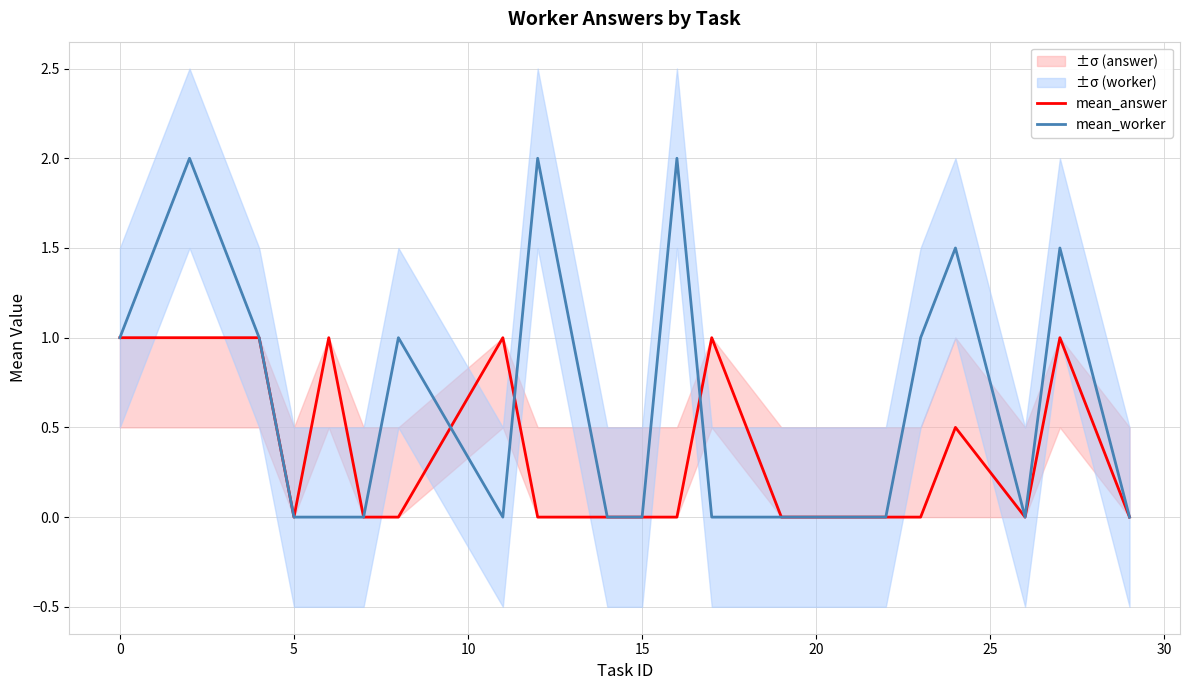

The value of mean_answer at 5 is 0.3. True or false?

False